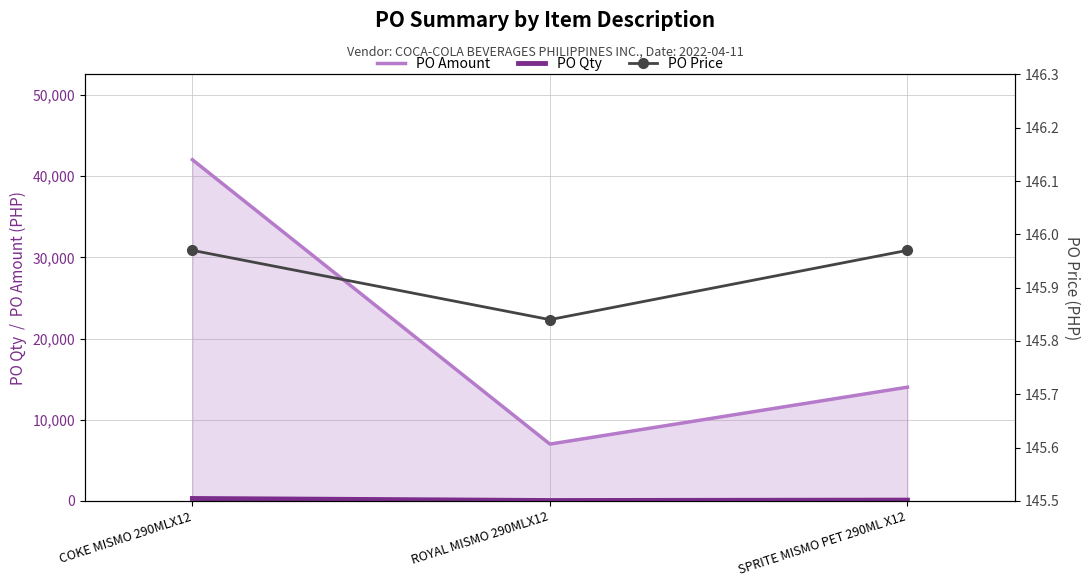

At which label does PO Qty first exceed 100?

COKE MISMO 290MLX12